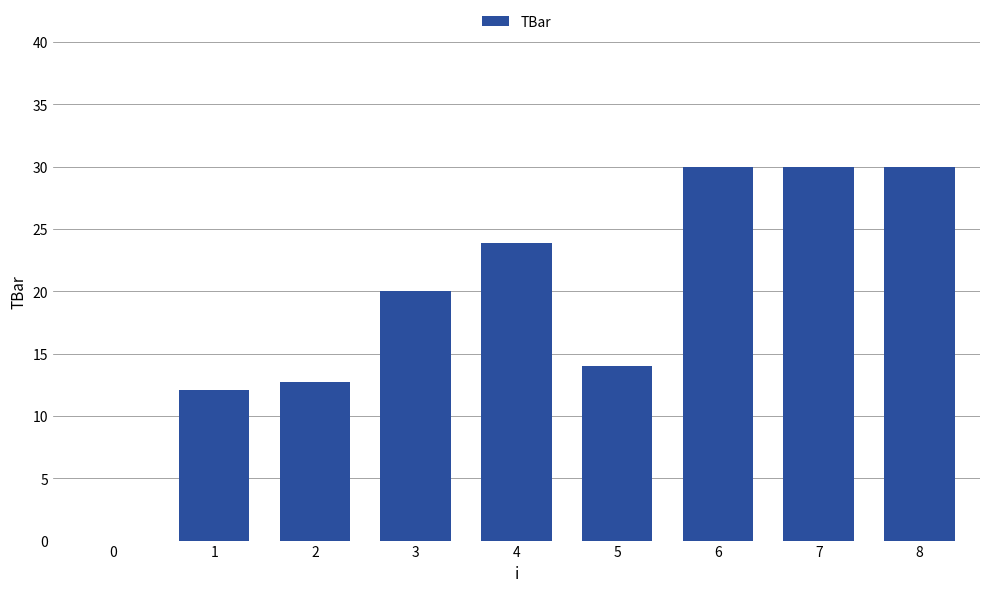

Where is the data nearest to the value 15?

5